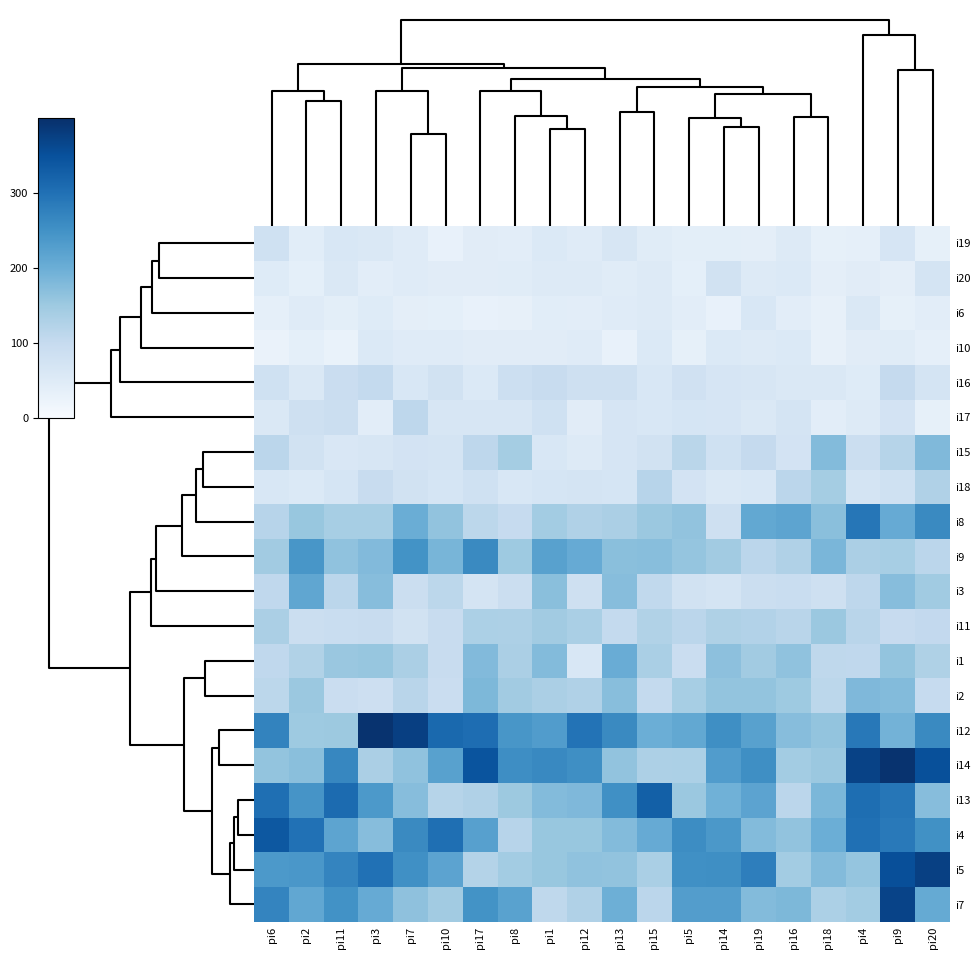

Which series has the largest total across all categories?

i12